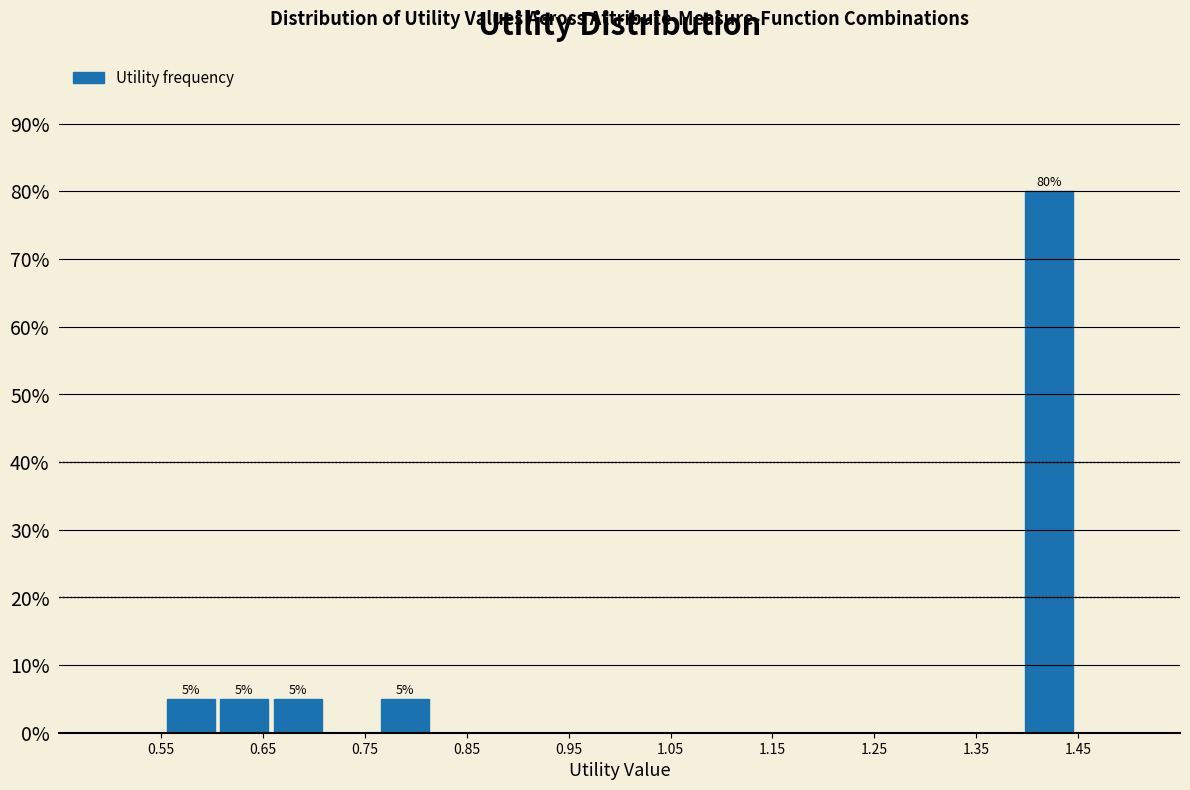

Which range on the x-axis has the tallest bar?

1.39 to 1.45